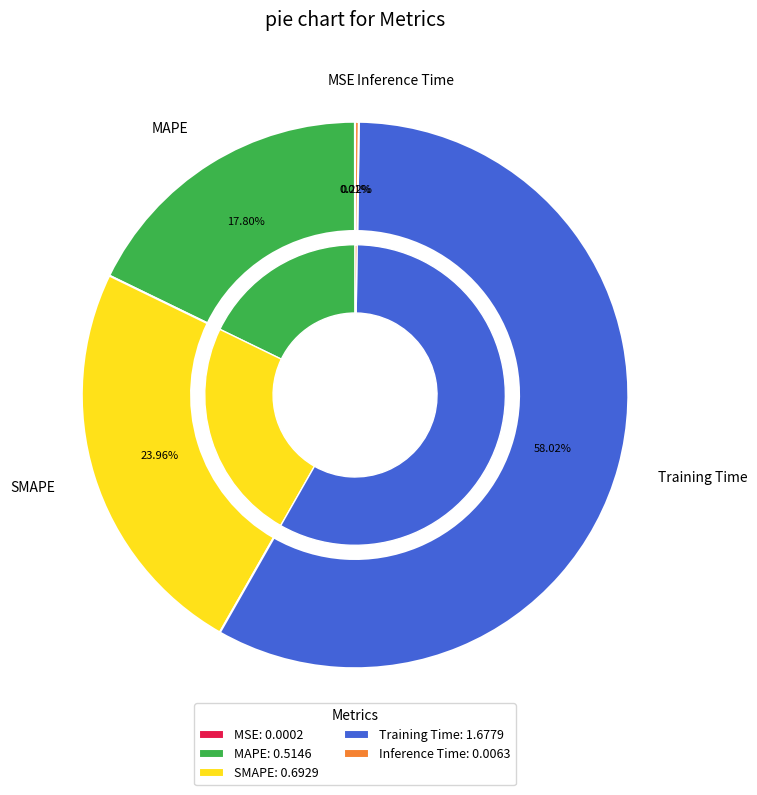

What is the change in value from MAPE to Training Time?

+1.2